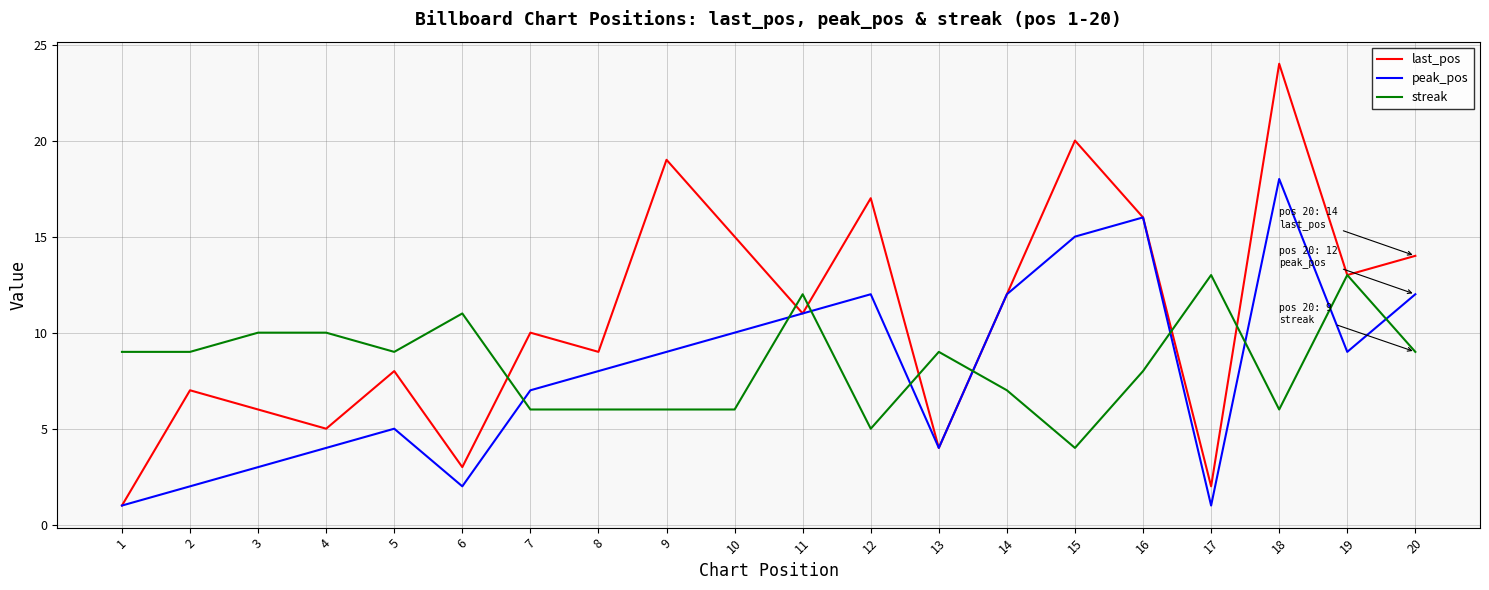

Which series has the widest spread of values?

last_pos